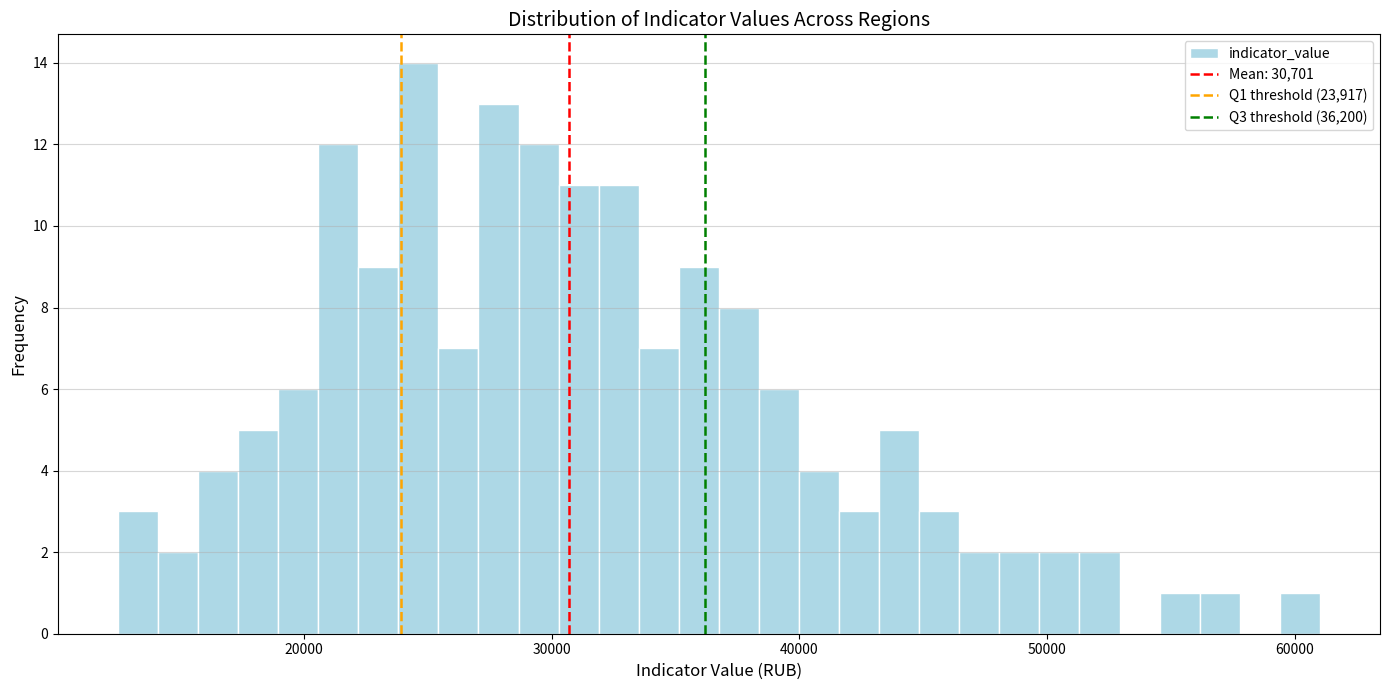

Around what value on the x-axis is the tallest bar? Give the approximate position of its centre, as read against the axis.

25000